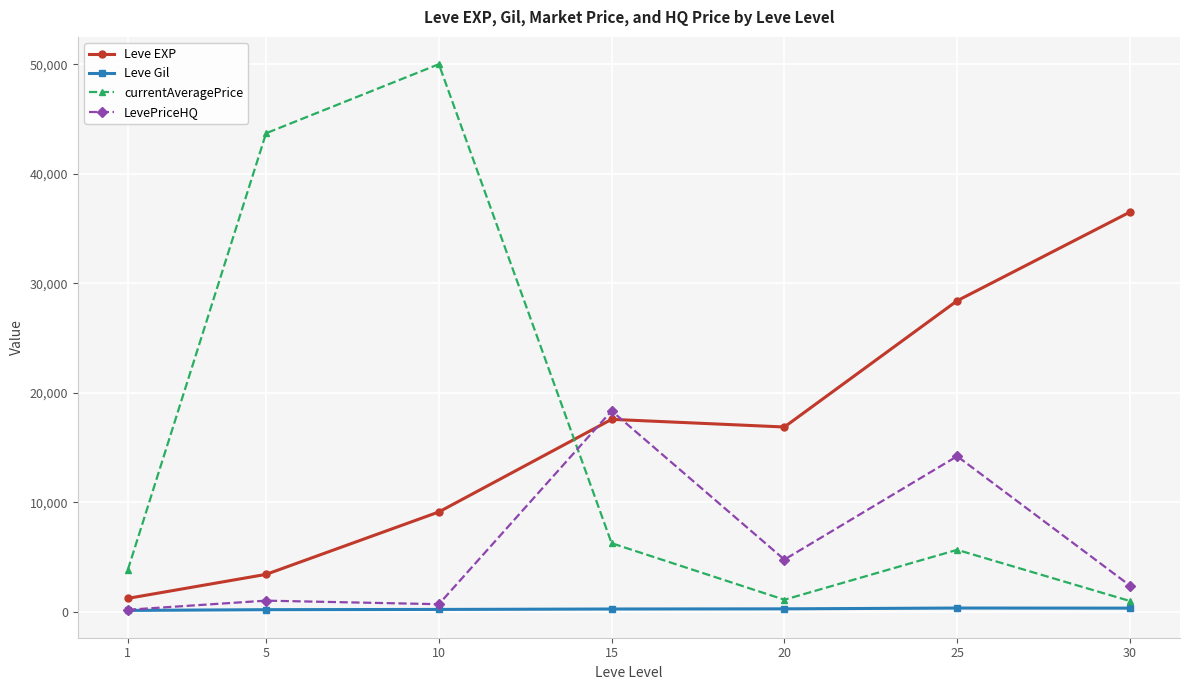

True or false: Leve EXP has more than 1 points higher than both neighbors.

False